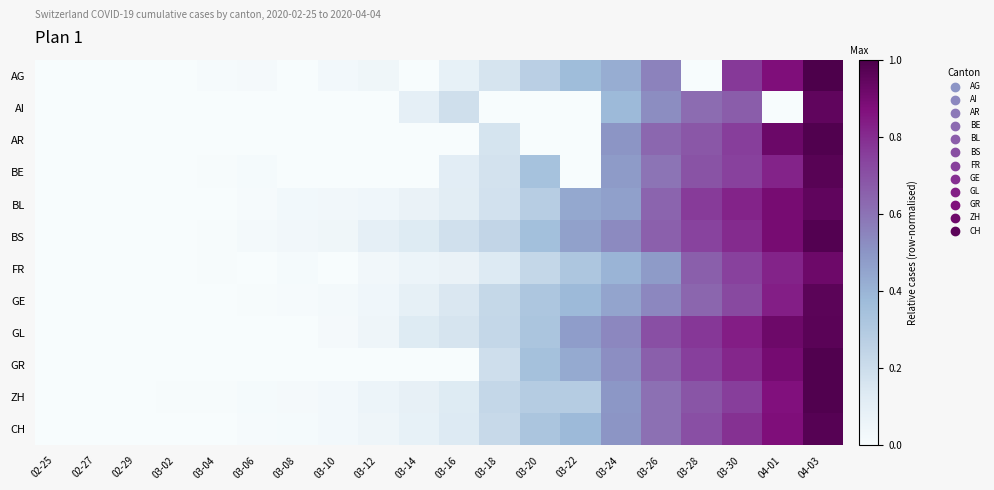

Reading left to right, what are all the values shown in this chart?

AG: 02-25=0.0	02-27=0.0	02-29=0.0	03-02=0.0	03-04=0.0	03-06=0.0	03-08=0.0	03-10=0.0	03-12=0.0	03-14=0.0	03-16=0.1	03-18=0.2	03-20=0.3	03-22=0.4	03-24=0.4	03-26=0.6	03-28=0.0	03-30=0.8	04-01=0.9	04-03=1.0
AI: 02-25=0.0	02-27=0.0	02-29=0.0	03-02=0.0	03-04=0.0	03-06=0.0	03-08=0.0	03-10=0.0	03-12=0.0	03-14=0.1	03-16=0.2	03-18=0.0	03-20=0.0	03-22=0.0	03-24=0.4	03-26=0.5	03-28=0.6	03-30=0.7	04-01=0.0	04-03=1.0
AR: 02-25=0.0	02-27=0.0	02-29=0.0	03-02=0.0	03-04=0.0	03-06=0.0	03-08=0.0	03-10=0.0	03-12=0.0	03-14=0.0	03-16=0.0	03-18=0.2	03-20=0.0	03-22=0.0	03-24=0.5	03-26=0.6	03-28=0.7	03-30=0.8	04-01=0.9	04-03=1.0
BE: 02-25=0.0	02-27=0.0	02-29=0.0	03-02=0.0	03-04=0.0	03-06=0.0	03-08=0.0	03-10=0.0	03-12=0.0	03-14=0.0	03-16=0.1	03-18=0.2	03-20=0.3	03-22=0.0	03-24=0.5	03-26=0.6	03-28=0.7	03-30=0.7	04-01=0.8	04-03=1.0
BL: 02-25=0.0	02-27=0.0	02-29=0.0	03-02=0.0	03-04=0.0	03-06=0.0	03-08=0.0	03-10=0.0	03-12=0.0	03-14=0.1	03-16=0.1	03-18=0.2	03-20=0.3	03-22=0.4	03-24=0.5	03-26=0.6	03-28=0.8	03-30=0.8	04-01=0.9	04-03=1.0
BS: 02-25=0.0	02-27=0.0	02-29=0.0	03-02=0.0	03-04=0.0	03-06=0.0	03-08=0.0	03-10=0.0	03-12=0.1	03-14=0.1	03-16=0.2	03-18=0.2	03-20=0.4	03-22=0.5	03-24=0.5	03-26=0.7	03-28=0.7	03-30=0.8	04-01=0.9	04-03=1.0
FR: 02-25=0.0	02-27=0.0	02-29=0.0	03-02=0.0	03-04=0.0	03-06=0.0	03-08=0.0	03-10=0.0	03-12=0.0	03-14=0.1	03-16=0.1	03-18=0.1	03-20=0.2	03-22=0.3	03-24=0.4	03-26=0.5	03-28=0.7	03-30=0.7	04-01=0.8	04-03=0.9
GE: 02-25=0.0	02-27=0.0	02-29=0.0	03-02=0.0	03-04=0.0	03-06=0.0	03-08=0.0	03-10=0.0	03-12=0.0	03-14=0.1	03-16=0.1	03-18=0.2	03-20=0.3	03-22=0.4	03-24=0.5	03-26=0.5	03-28=0.6	03-30=0.7	04-01=0.8	04-03=1.0
GL: 02-25=0.0	02-27=0.0	02-29=0.0	03-02=0.0	03-04=0.0	03-06=0.0	03-08=0.0	03-10=0.0	03-12=0.0	03-14=0.1	03-16=0.2	03-18=0.2	03-20=0.3	03-22=0.5	03-24=0.5	03-26=0.7	03-28=0.8	03-30=0.8	04-01=0.9	04-03=1.0
GR: 02-25=0.0	02-27=0.0	02-29=0.0	03-02=0.0	03-04=0.0	03-06=0.0	03-08=0.0	03-10=0.0	03-12=0.0	03-14=0.0	03-16=0.0	03-18=0.2	03-20=0.3	03-22=0.4	03-24=0.5	03-26=0.7	03-28=0.8	03-30=0.8	04-01=0.9	04-03=1.0
ZH: 02-25=0.0	02-27=0.0	02-29=0.0	03-02=0.0	03-04=0.0	03-06=0.0	03-08=0.0	03-10=0.0	03-12=0.1	03-14=0.1	03-16=0.1	03-18=0.2	03-20=0.3	03-22=0.3	03-24=0.5	03-26=0.6	03-28=0.7	03-30=0.8	04-01=0.9	04-03=1.0
CH: 02-25=0.0	02-27=0.0	02-29=0.0	03-02=0.0	03-04=0.0	03-06=0.0	03-08=0.0	03-10=0.0	03-12=0.0	03-14=0.1	03-16=0.1	03-18=0.2	03-20=0.3	03-22=0.4	03-24=0.5	03-26=0.6	03-28=0.7	03-30=0.8	04-01=0.9	04-03=1.0